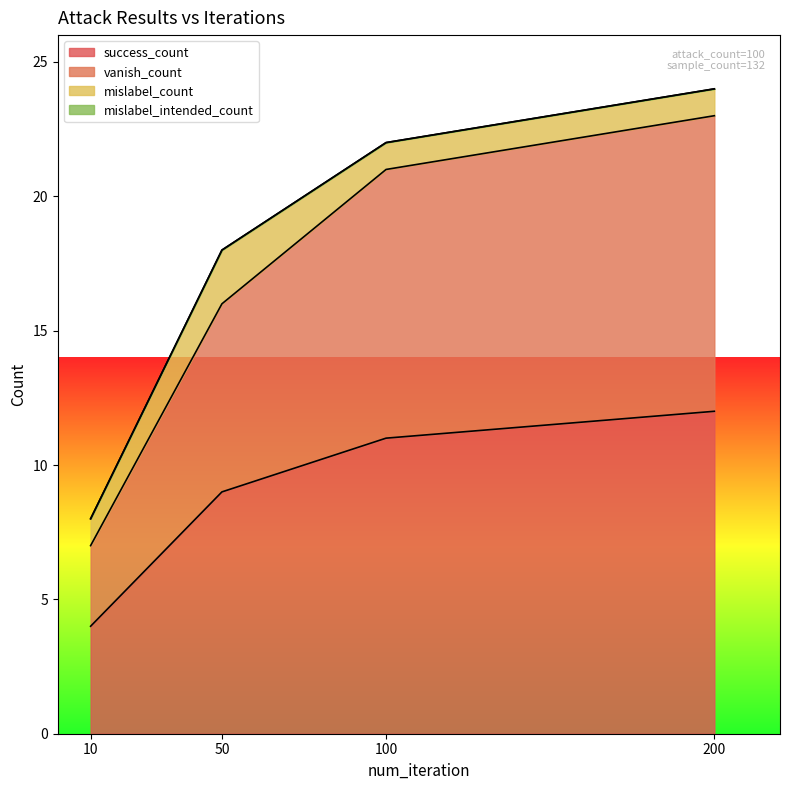

At which label is success_count closest to 8?

50